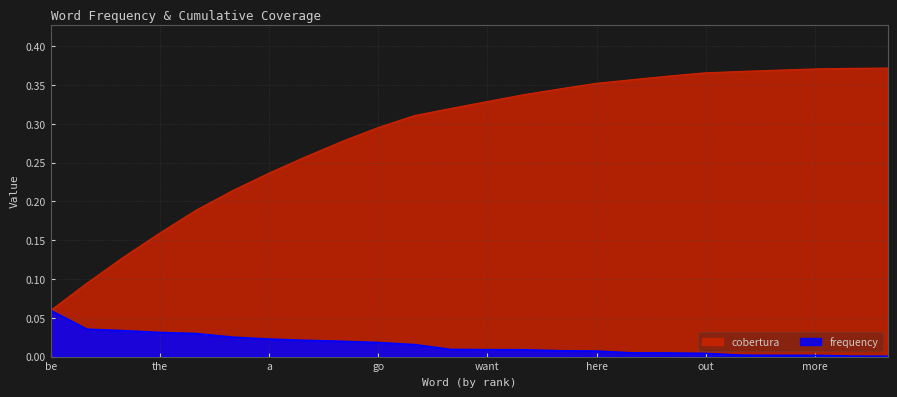

Which series changed the most between what and help?

cobertura